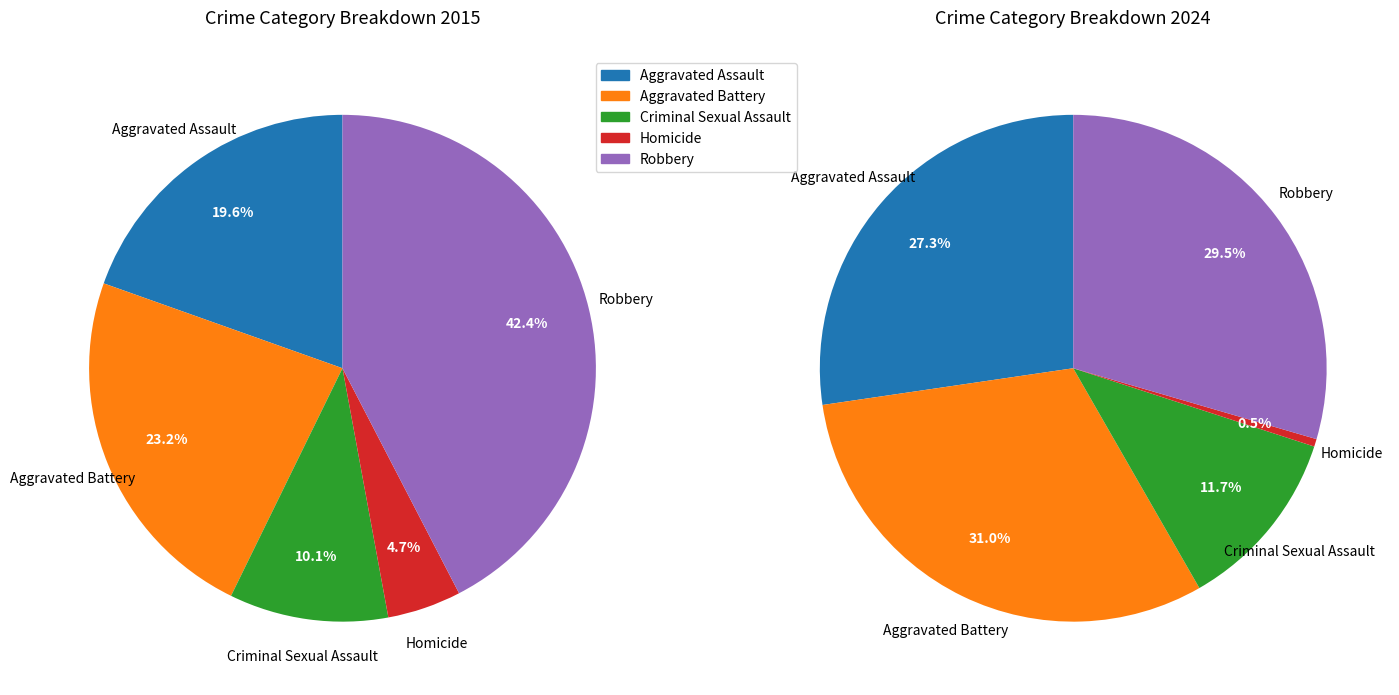

Is there any slice that represents more than half of the pie?

No